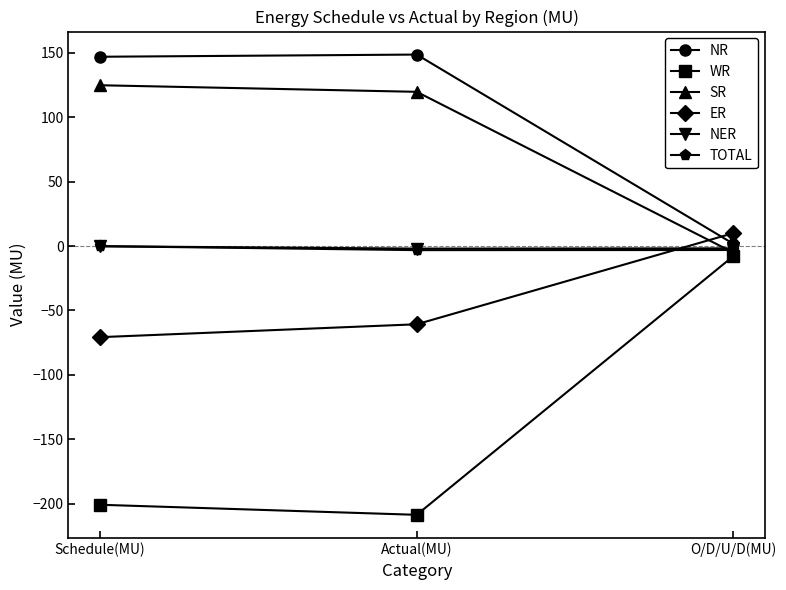

What is the smallest value displayed?

-208.5